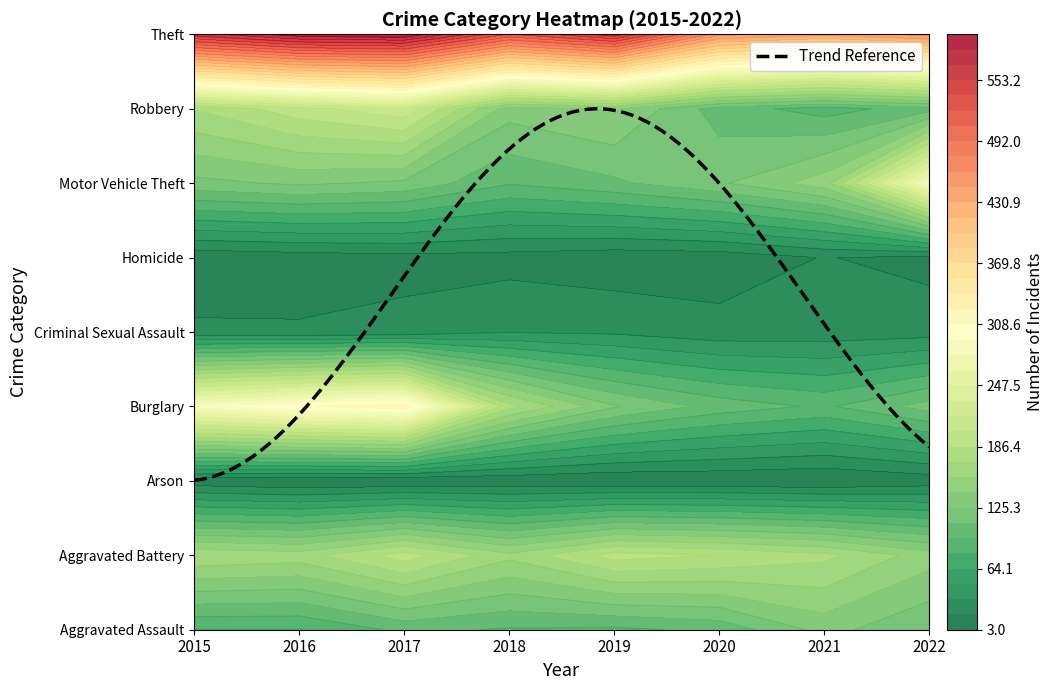

Reading right to left, list all the values displayed in this chart.

Aggravated Assault: 2022=111	2021=131	2020=99	2019=91	2018=93	2017=99	2016=79	2015=79
Aggravated Battery: 2022=148	2021=175	2020=186	2019=193	2018=160	2017=194	2016=164	2015=169
Arson: 2022=9	2021=3	2020=5	2019=4	2018=6	2017=4	2016=3	2015=8
Burglary: 2022=117	2021=92	2020=104	2019=127	2018=176	2017=318	2016=307	2015=286
Criminal Sexual Assault: 2022=27	2021=25	2020=24	2019=31	2018=33	2017=23	2016=20	2015=21
Homicide: 2022=13	2021=19	2020=9	2019=8	2018=12	2017=13	2016=10	2015=7
Motor Vehicle Theft: 2022=282	2021=149	2020=123	2019=107	2018=96	2017=122	2016=128	2015=121
Robbery: 2022=103	2021=88	2020=102	2019=143	2018=132	2017=213	2016=196	2015=172
Theft: 2022=453	2021=435	2020=452	2019=563	2018=521	2017=599	2016=594	2015=561